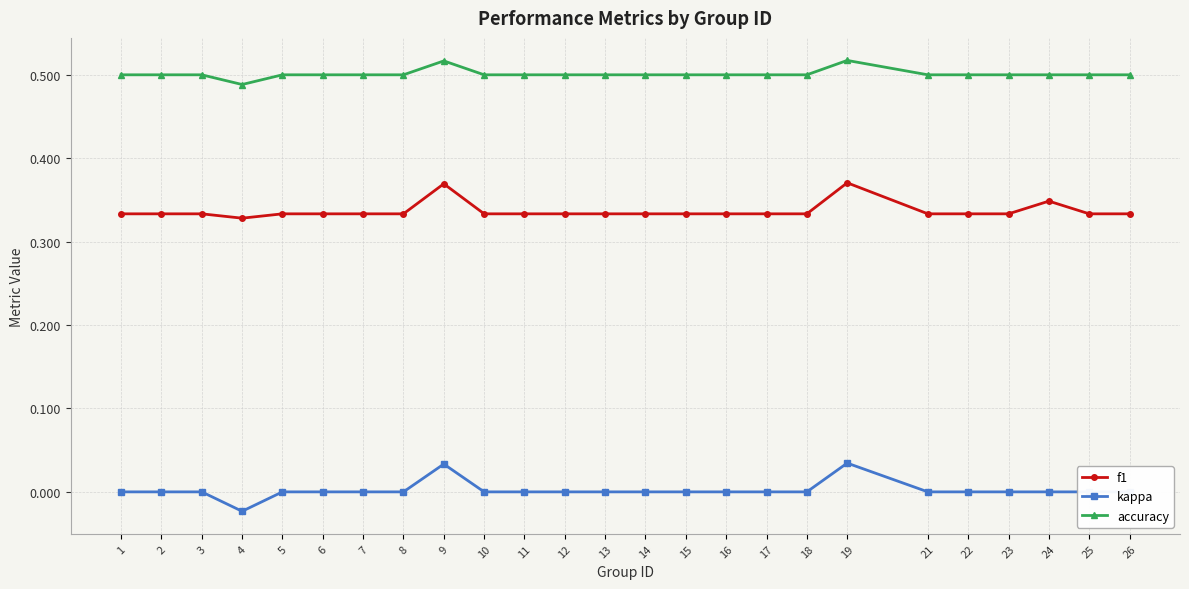

Is this an area chart (filled region under the line)?

No